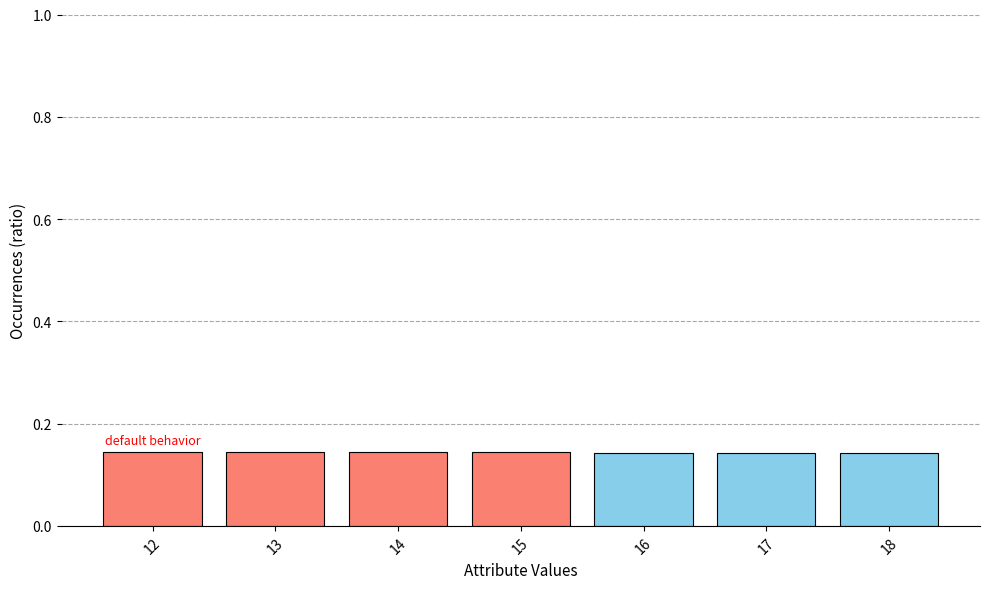

Count the values in the range 0 to 1.

7